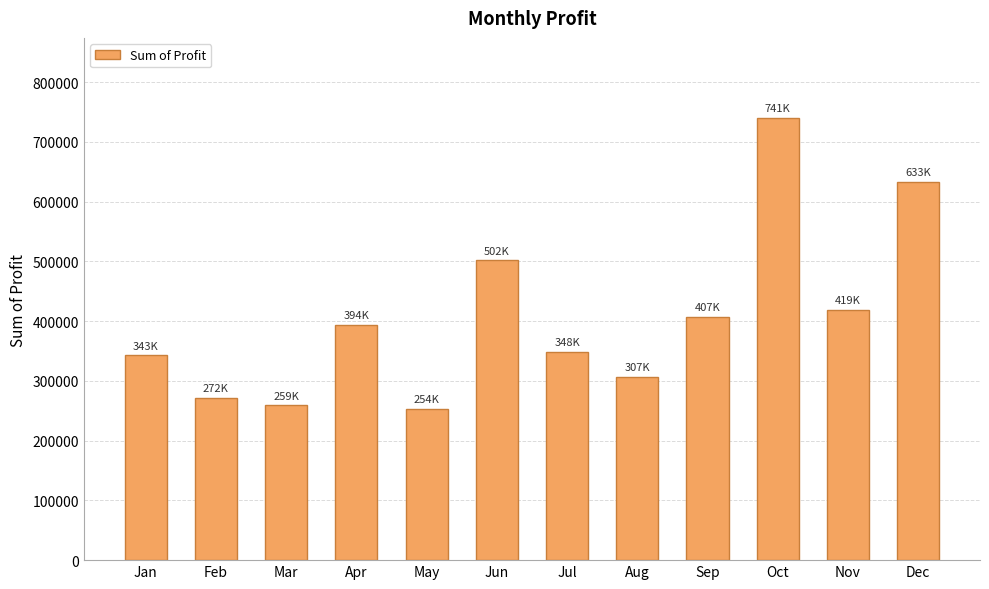

How many values are below 393531?

6